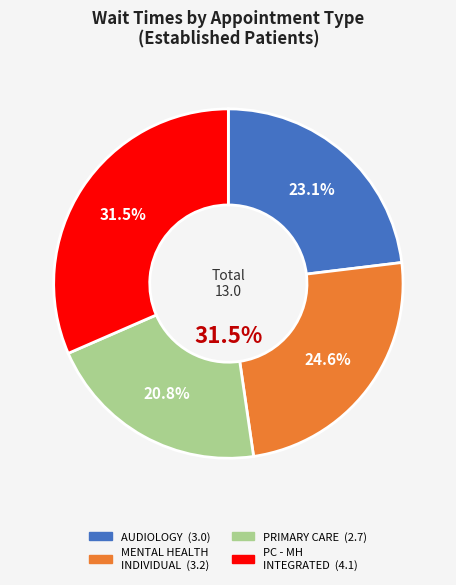

What is the total percentage of MENTAL HEALTH INDIVIDUAL and PRIMARY CARE - MENTAL HEALTH INTEGRATED?

56.2%